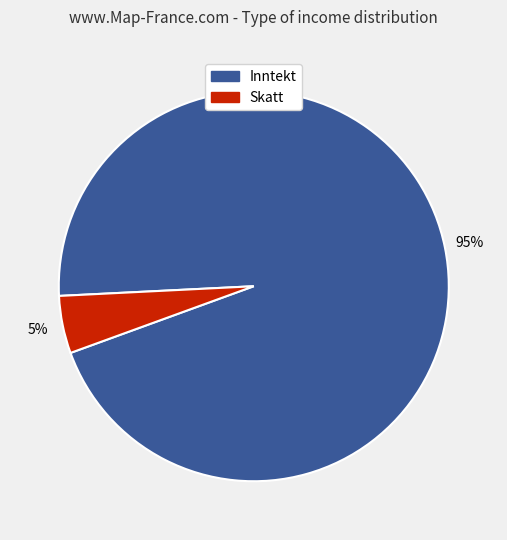

Does any single category account for the majority?

Yes